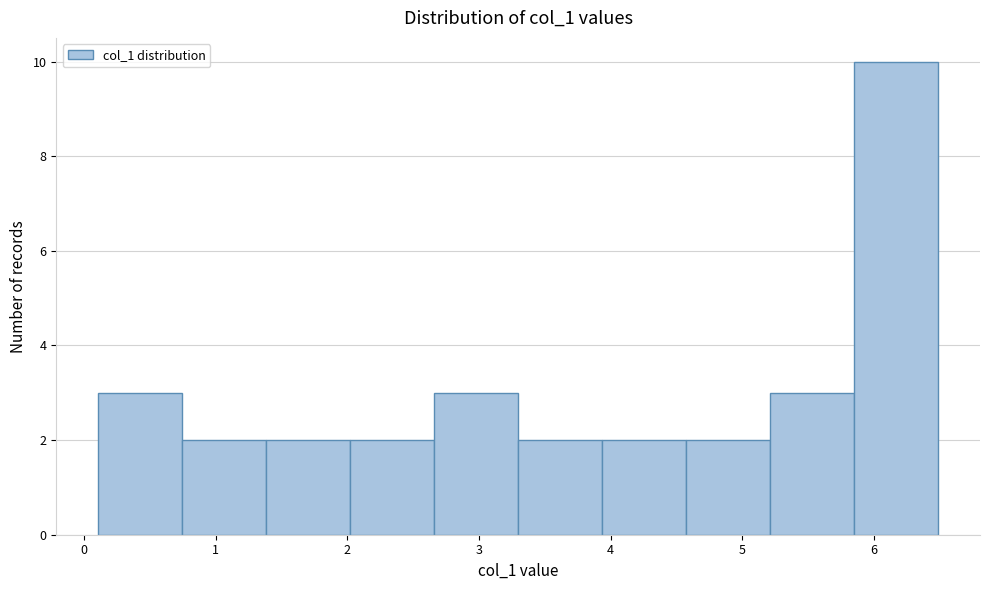

How tall is the bar that spans 4.6 to 5.2 on the x-axis? Neither the bar edges nor the heights are printed on the chart, so give them approximately, as read against the axes.

2